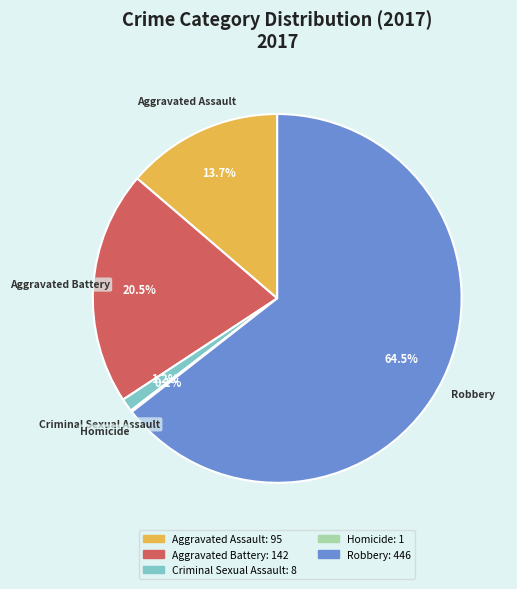

What portion of the pie excludes Aggravated Battery?

79.5%